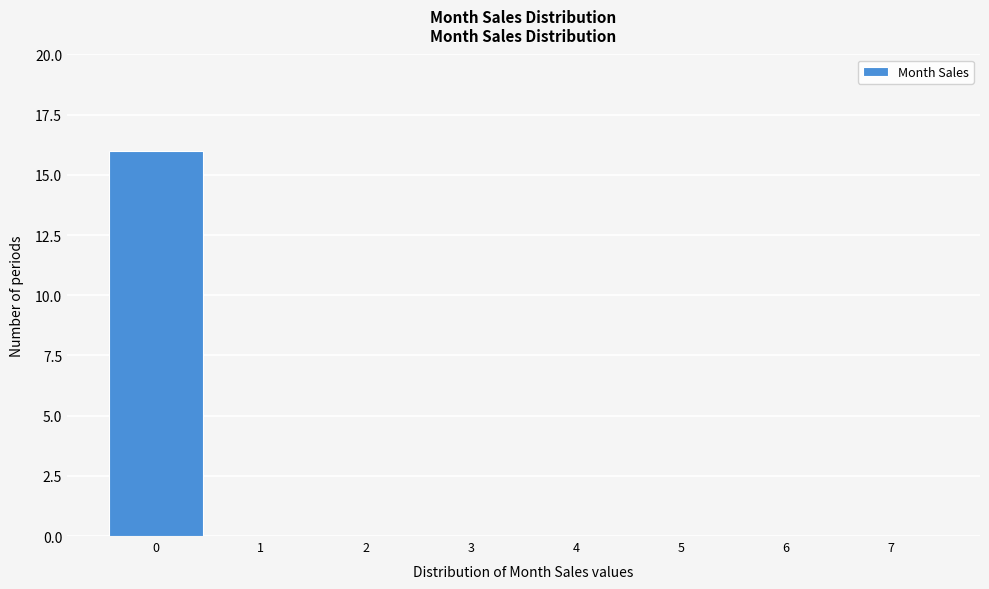

Reading left to right, transcribe all the data shown in this chart.

0=16	1=0	2=0	3=0	4=0	5=0	6=0	7=0